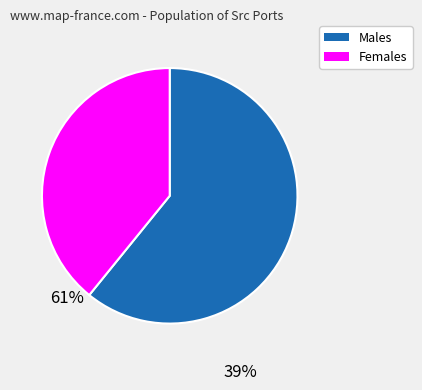

Is there a majority slice in this chart?

Yes